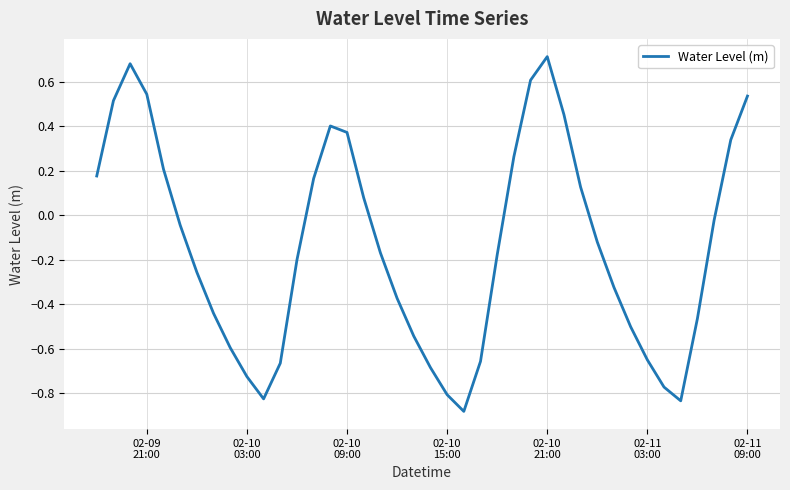

What is the difference between the maximum and minimum values?

1.6